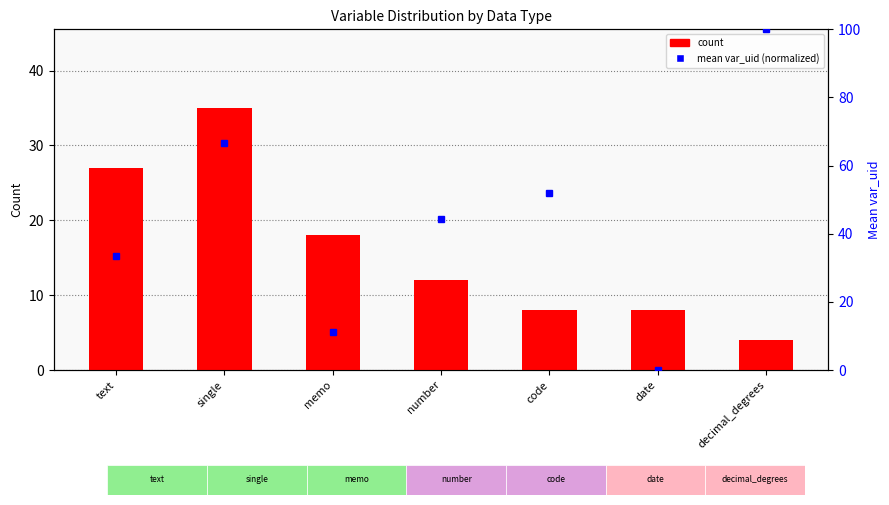

What is the difference between the maximum and minimum values?

31